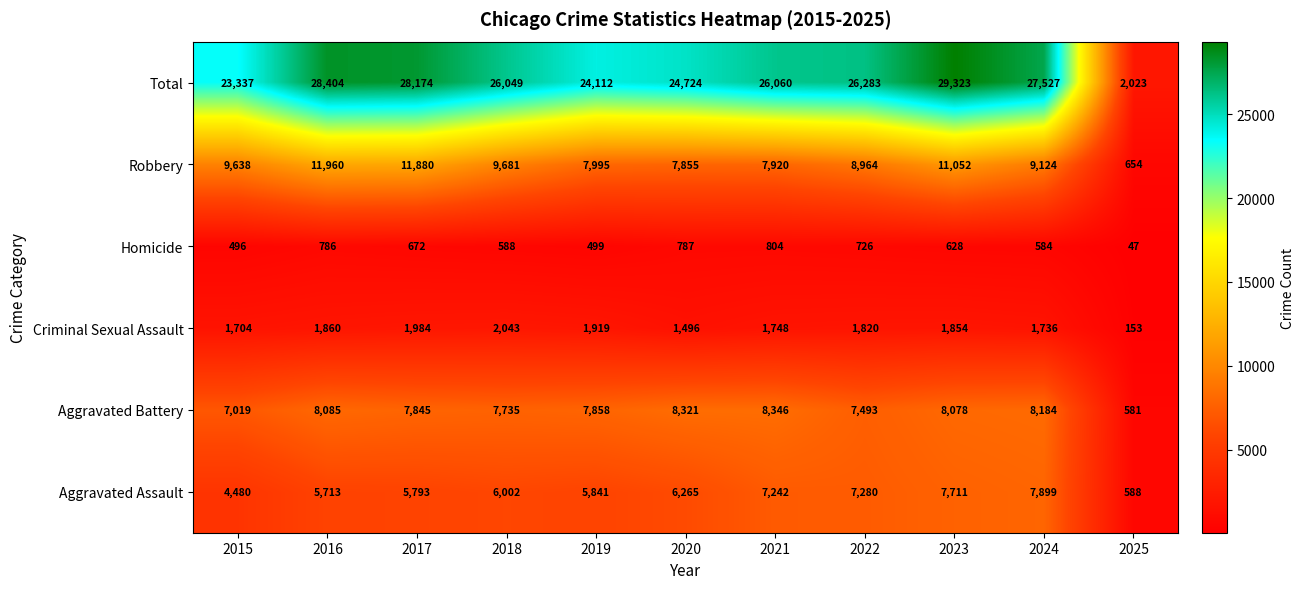

What is the spread (max minus min) of values at 2024?

26943